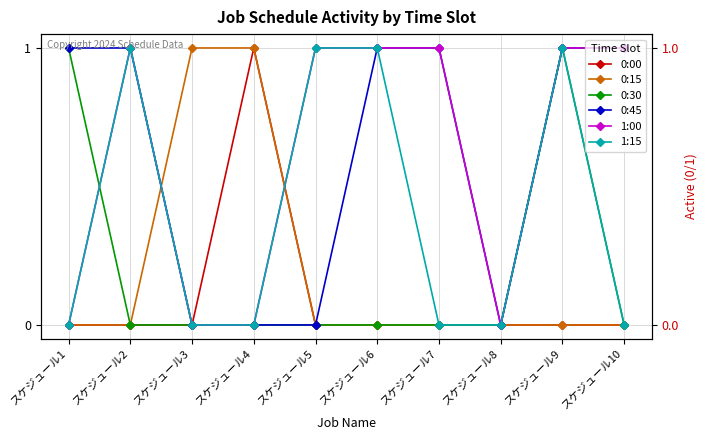

How many lines are shown in the chart?

6